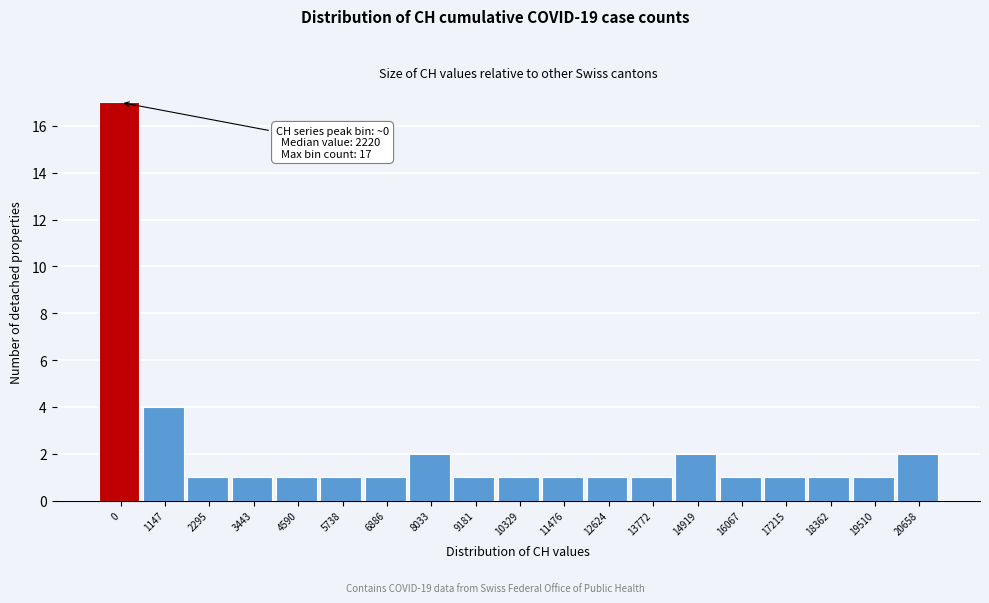

Reading right to left, extract all data points from this chart.

2	1	1	1	1	2	1	1	1	1	1	2	1	1	1	1	1	4	17